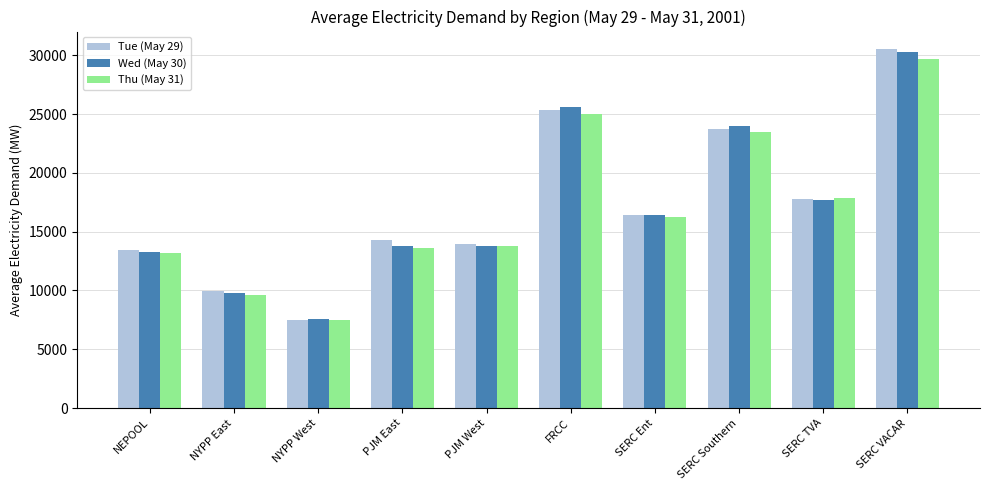

What is the label of the 7th bar from the left?

SERC Ent